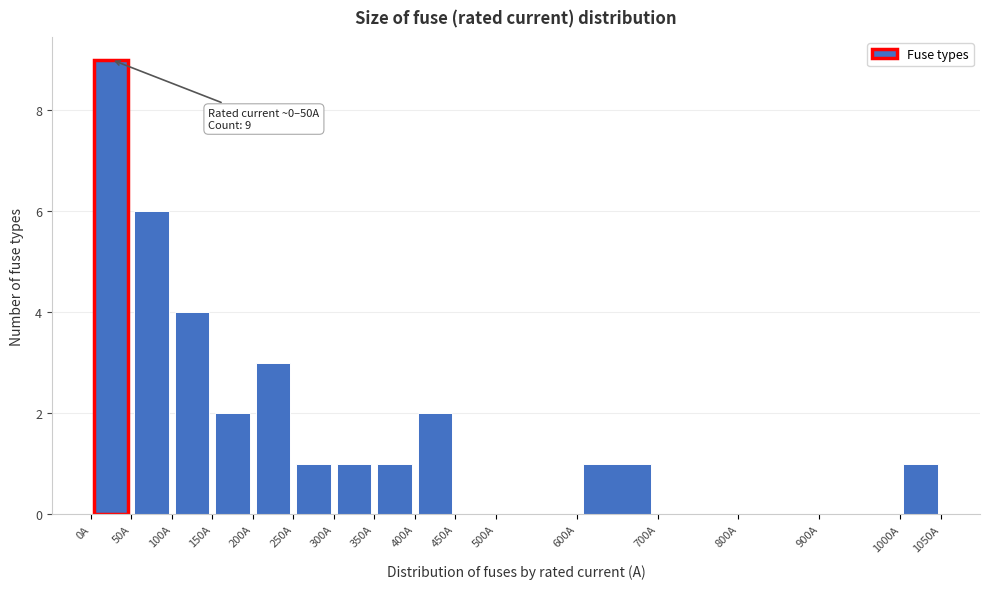

Which range on the x-axis has the tallest bar?

0 to 50